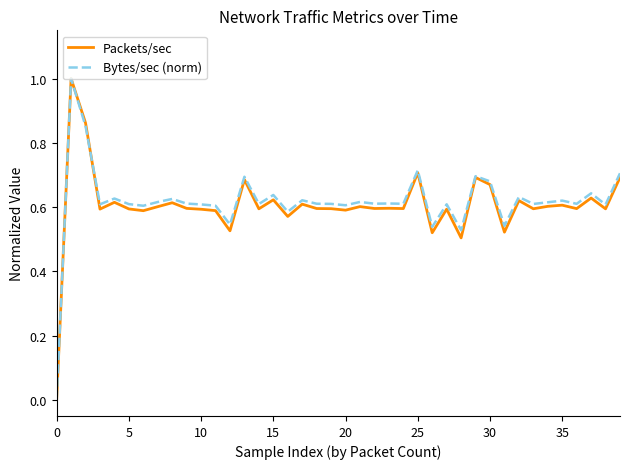

What is the greatest value displayed?

1.0